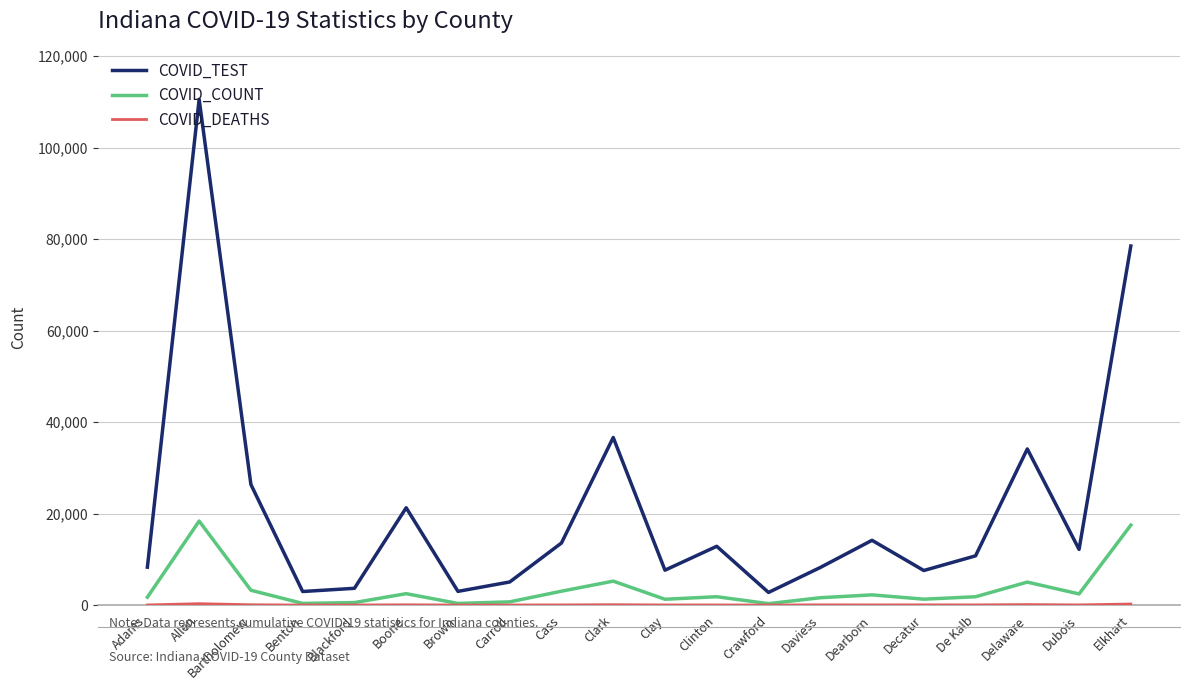

Does the chart display data point markers on the line(s)?

No